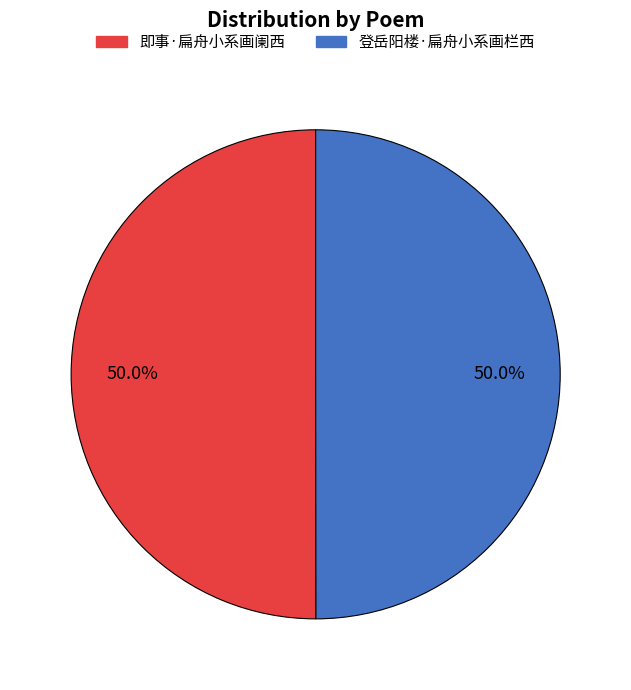

Approximately how many times larger is the value at 登岳阳楼·扁舟小系画栏西 compared to 即事·扁舟小系画阑西?

1.0